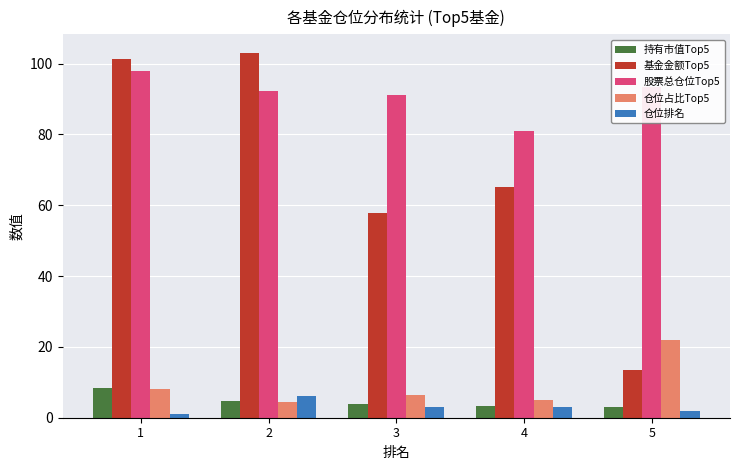

How many values in the 仓位占比Top5 series are below 6?

2